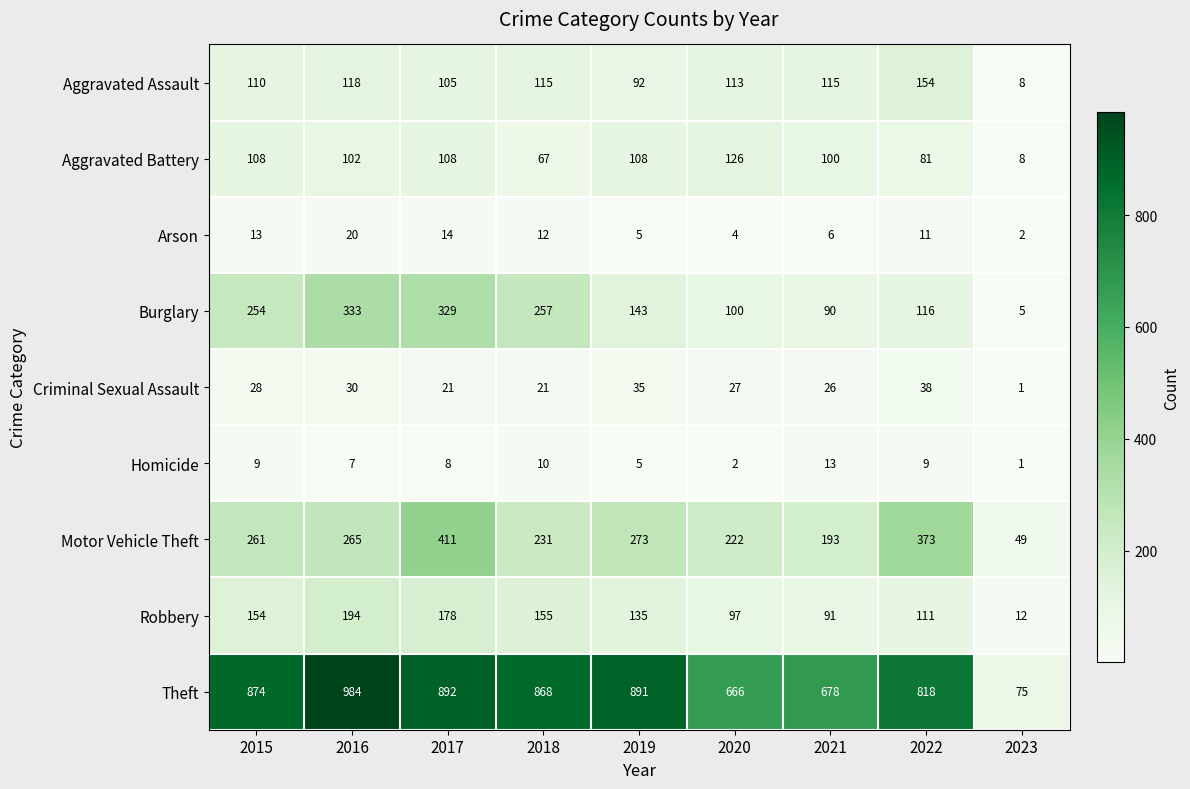

At which category is the sum across all series the highest?

2017